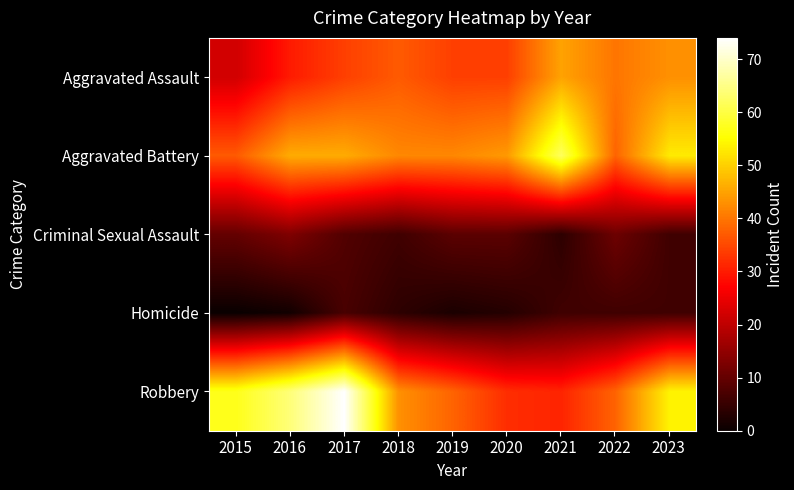

Which has a higher value, 2021 or 2018?

2021